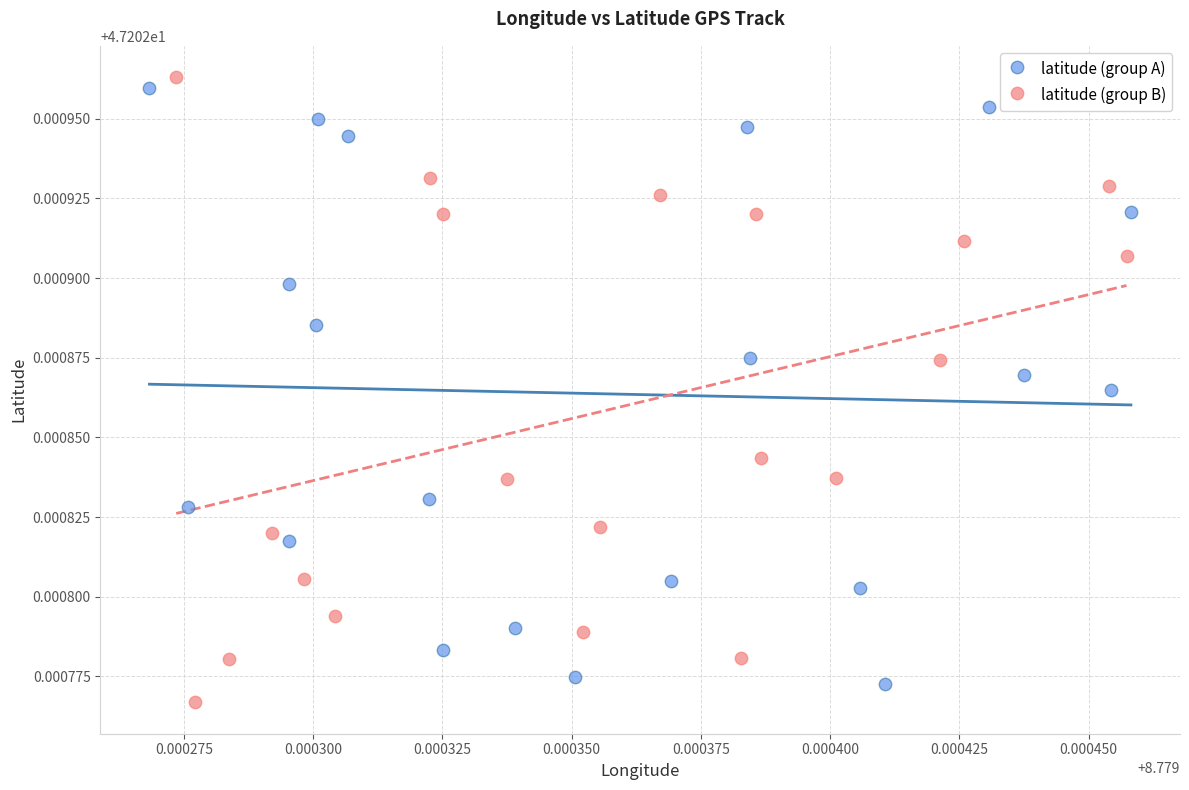

What are all the series names shown in the legend?

latitude (group A), latitude (group B)